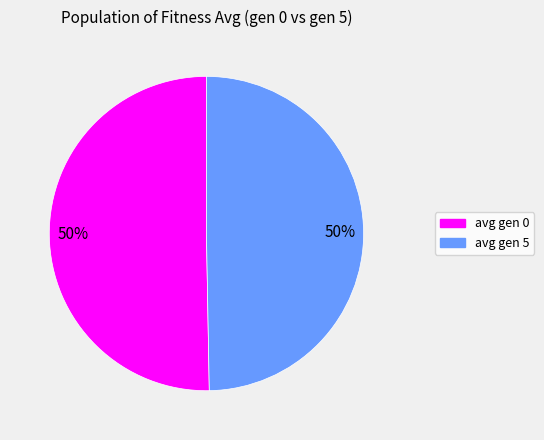

What percentage is the avg gen 5 slice, to the nearest percent?

50%